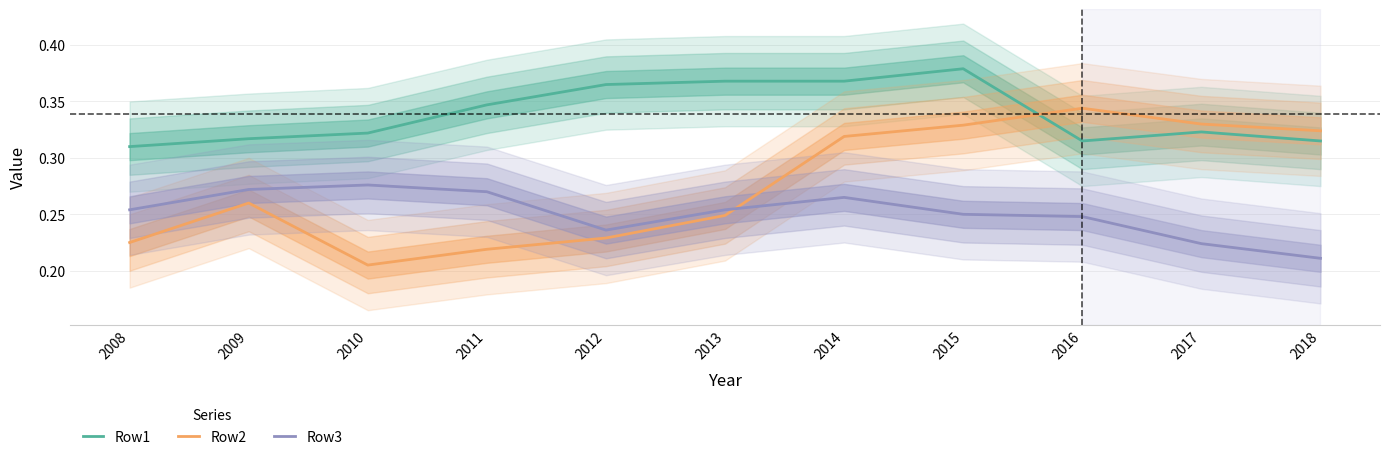

Between 2015 and 2012, which is larger?

2015